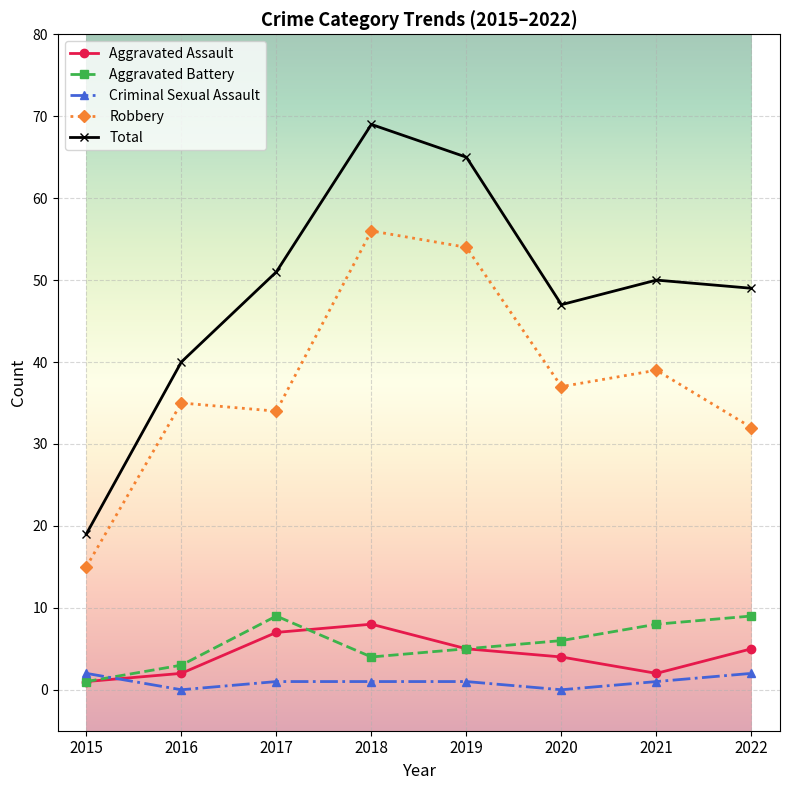

Count the Aggravated Battery values in the range 4 to 9.

6